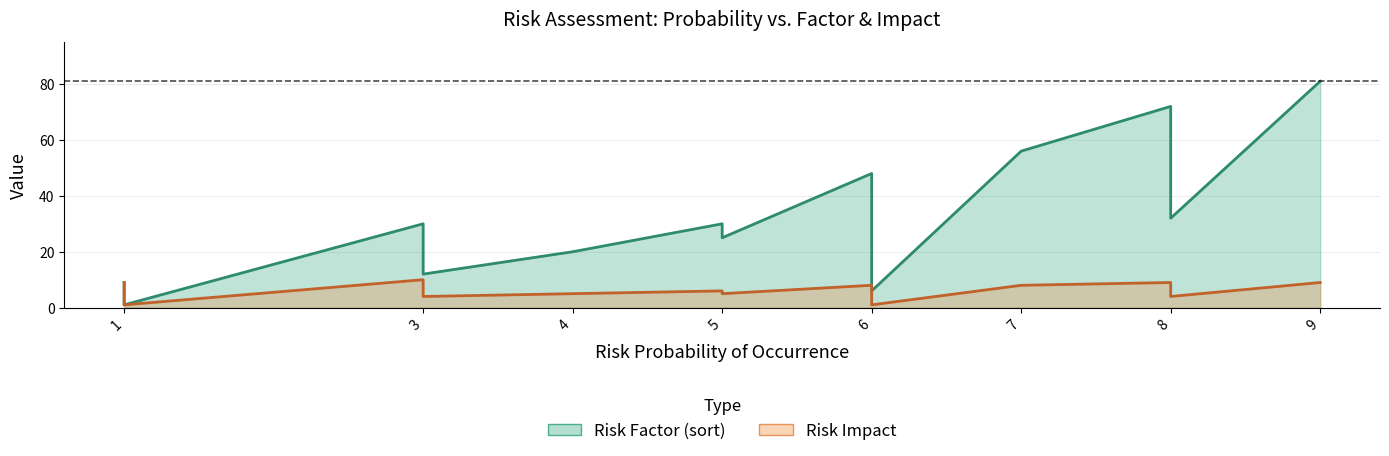

Is it true that Risk Impact equals 4 at milstones not defined?

True